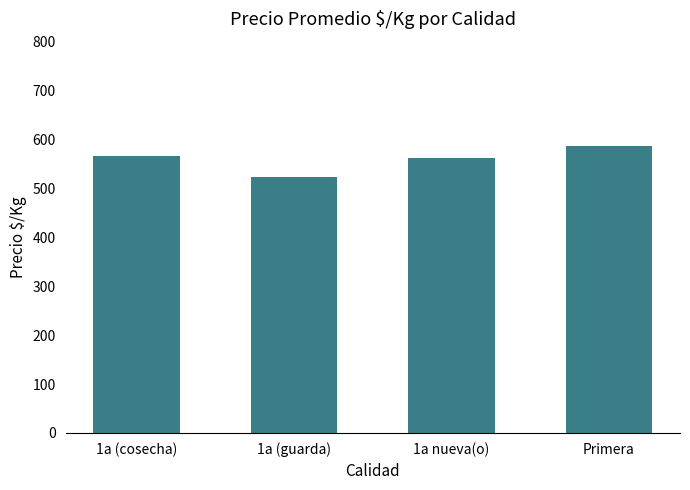

Are the bars horizontal?

No